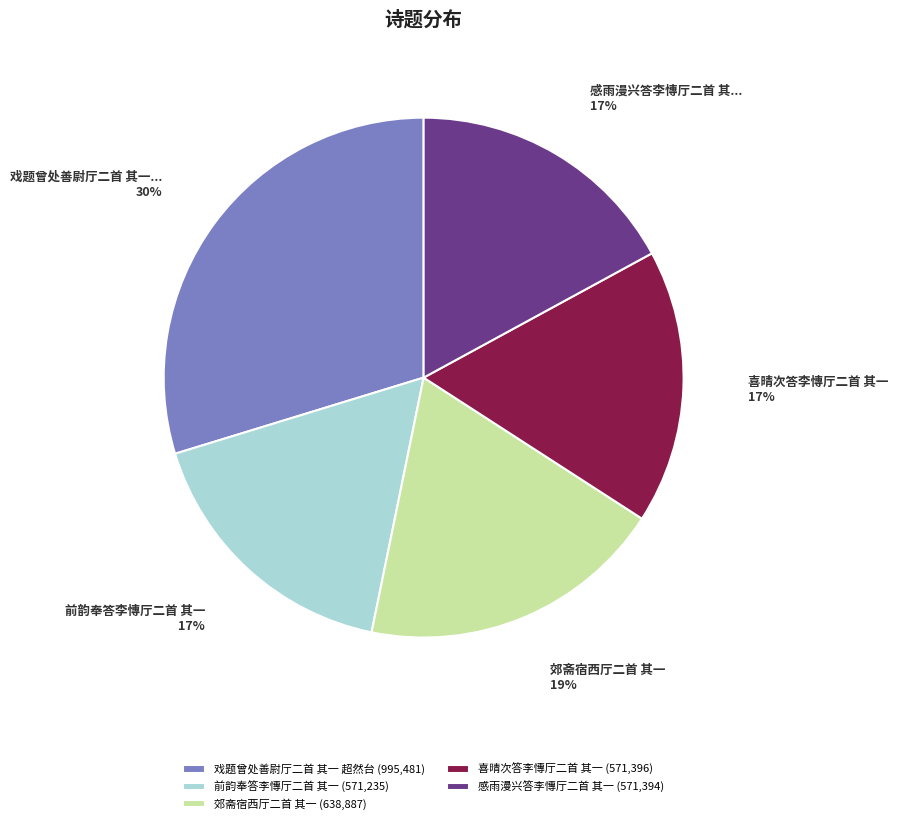

To the nearest percent, what is the average slice percentage?

20%